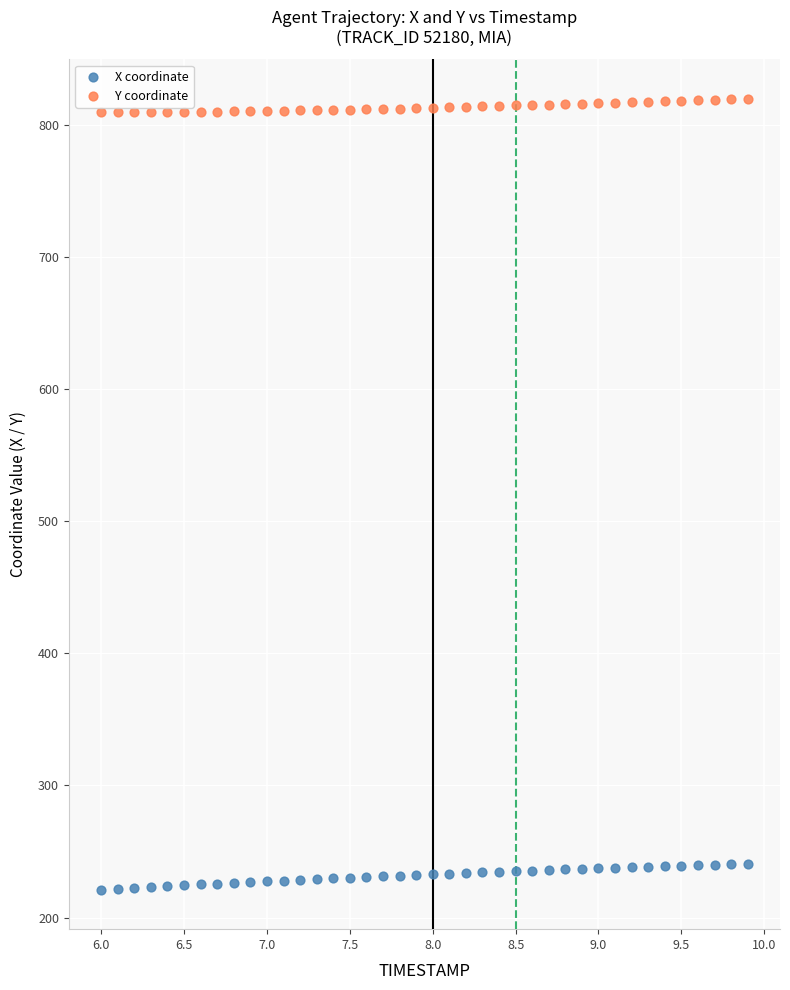

Which series has the largest Y range (max minus min)?

X coordinate